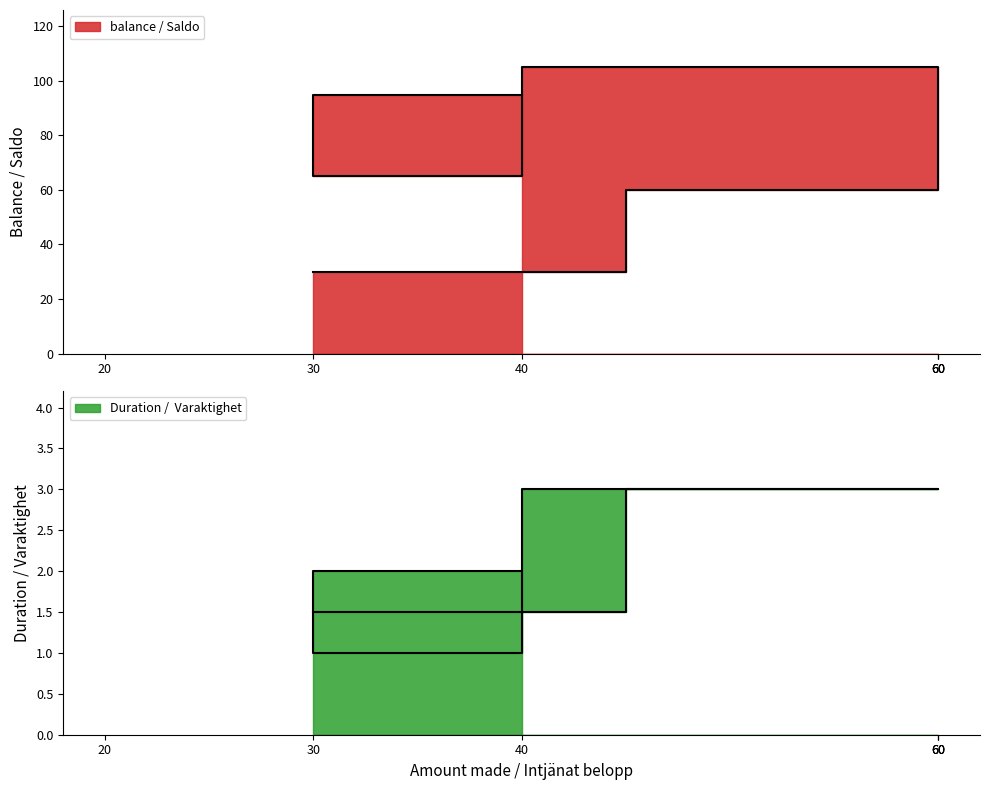

Rank the series by their average value, from lowest to highest.

Duration /  Varaktighet, balance / Saldo